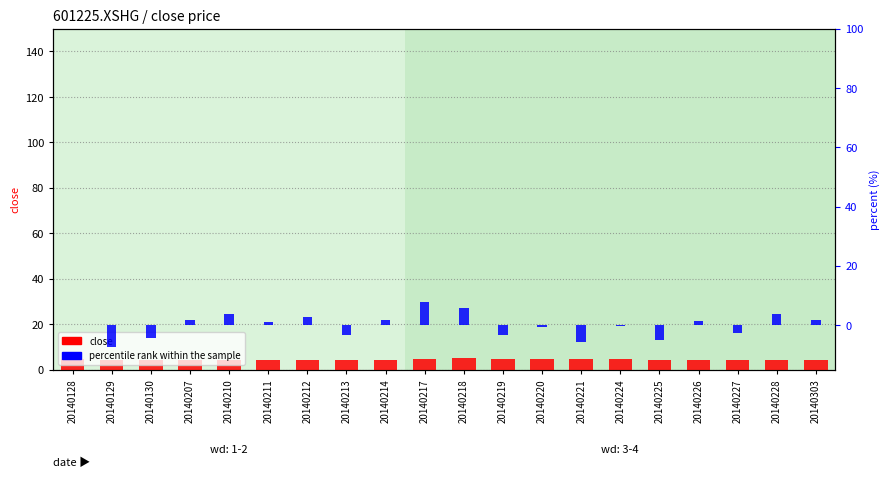

What is the value of the close bar at the 18th from the left?

4.2